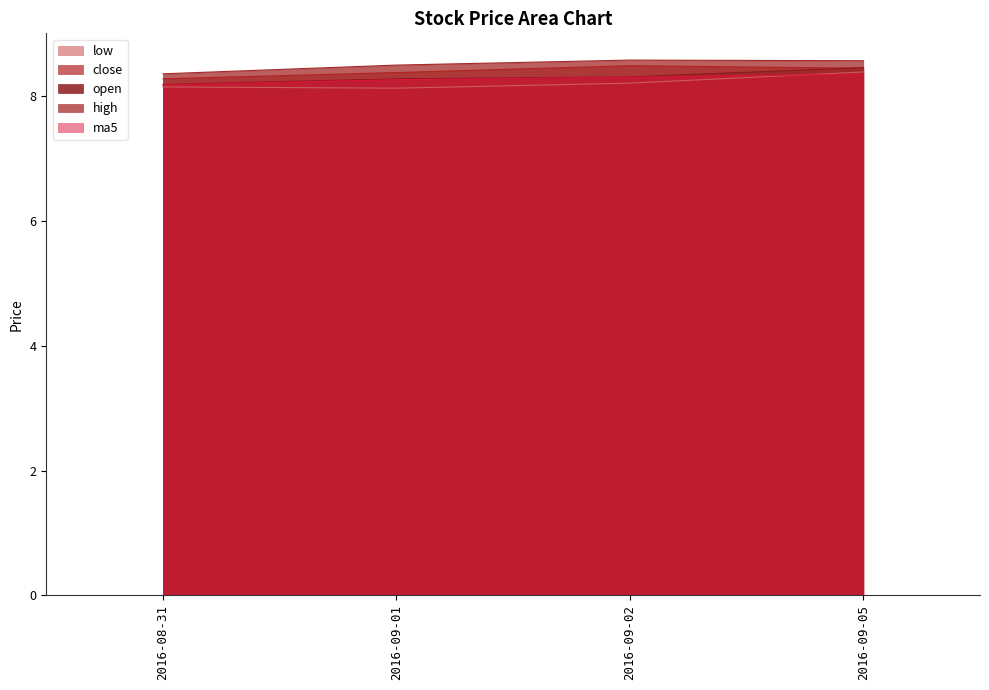

Between 2016-09-02 and 2016-08-31, which is larger?

2016-09-02